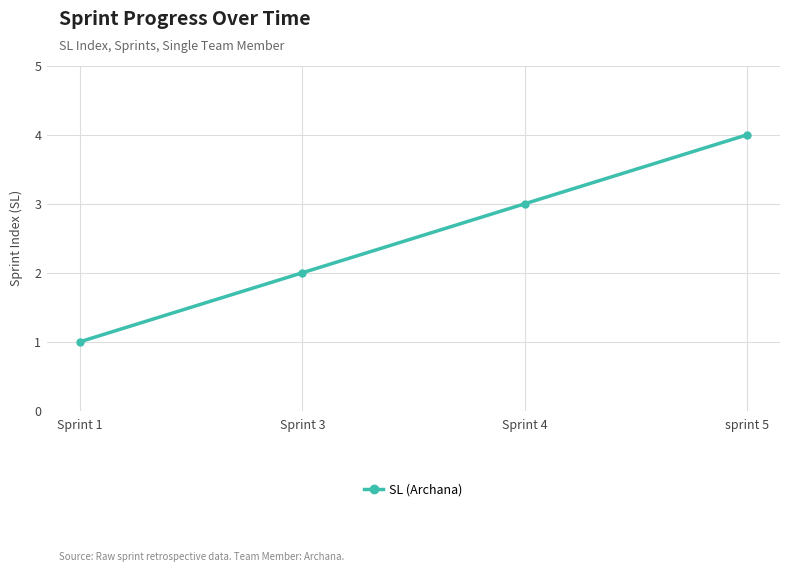

What is the difference between the maximum and minimum values?

3